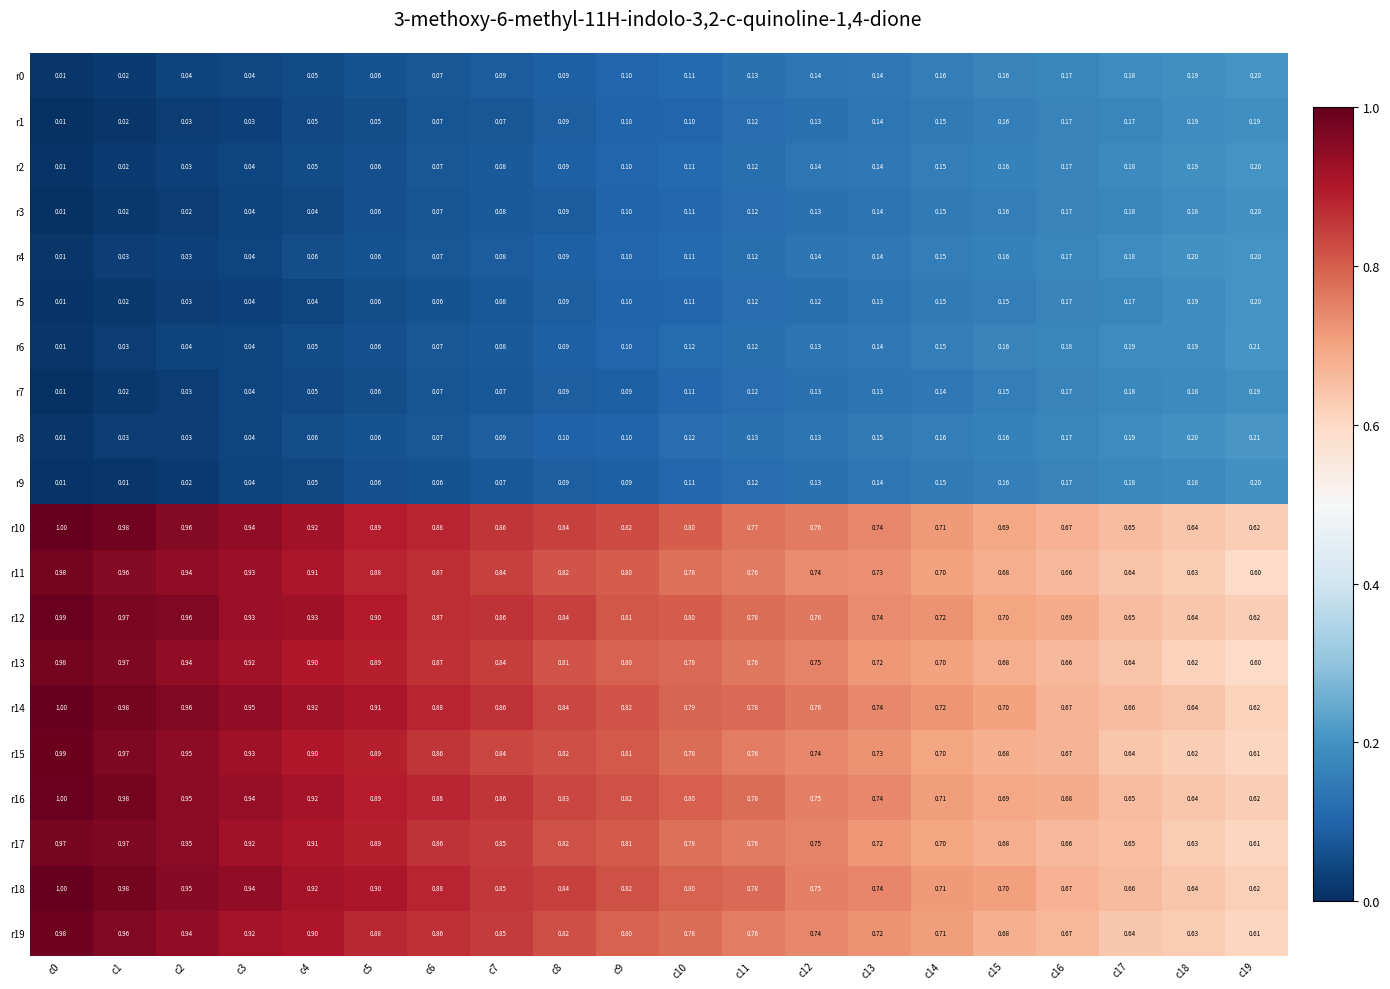

Is the value of r1 at c4 greater than the value of r15 at c14?

No